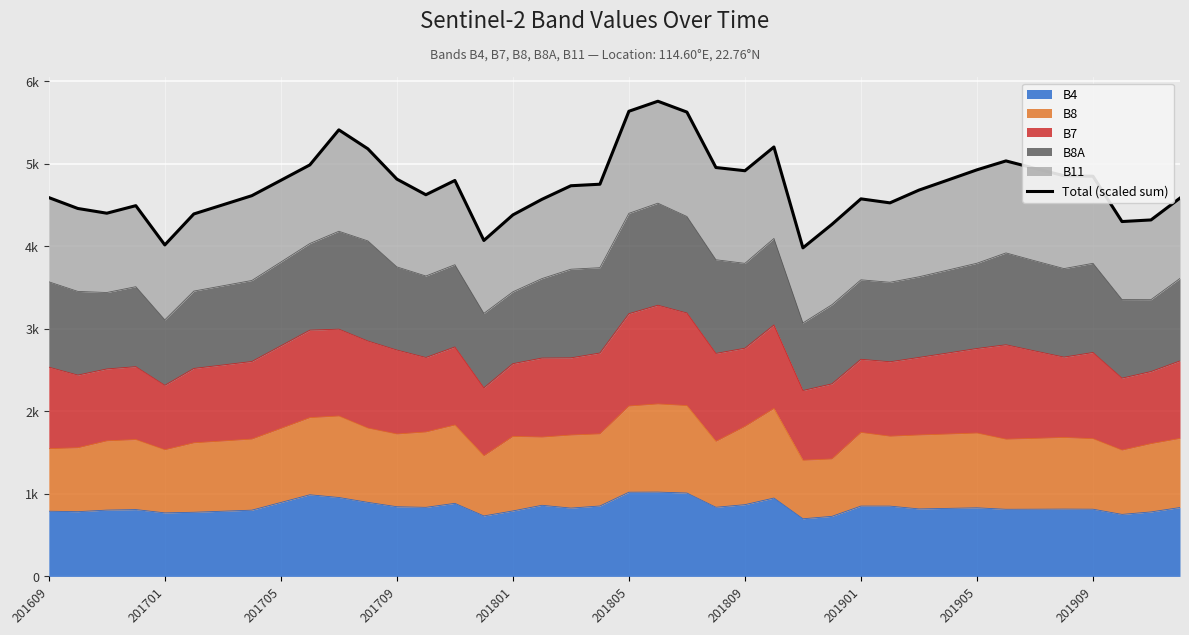

What is the difference between the values at 37 and 17?

269.0